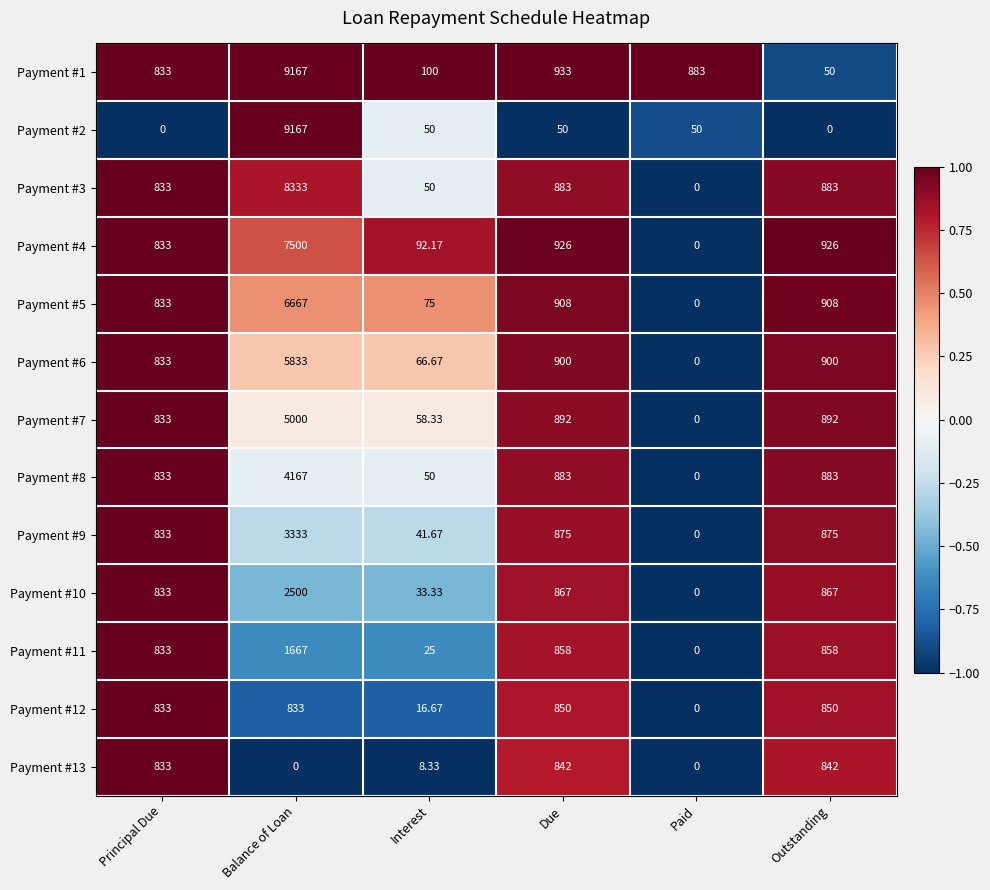

At which label does Payment #2 first exceed 50?

Balance of Loan